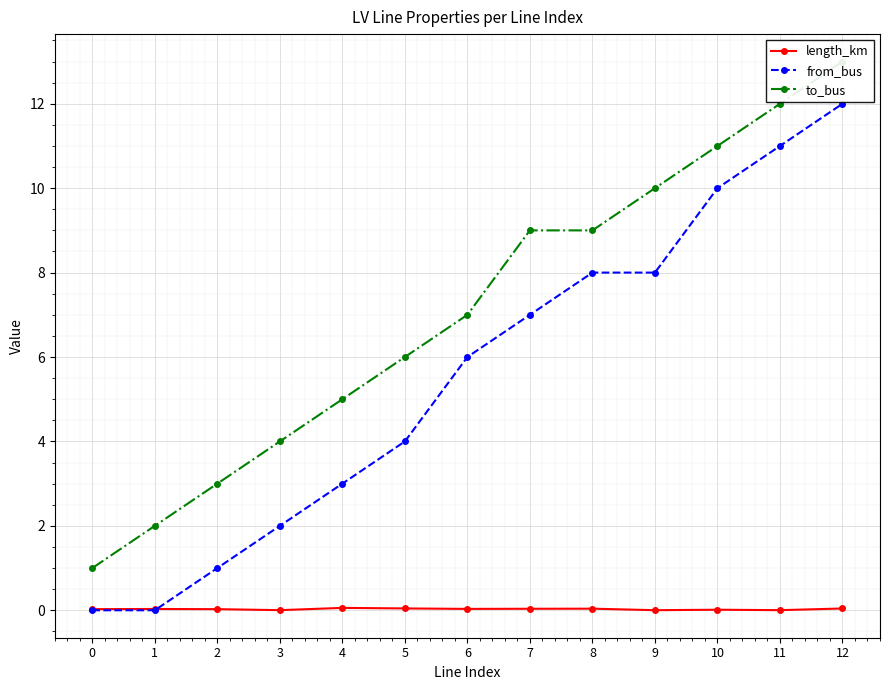

The to_bus series shows 9.0 at 7. True or false?

True